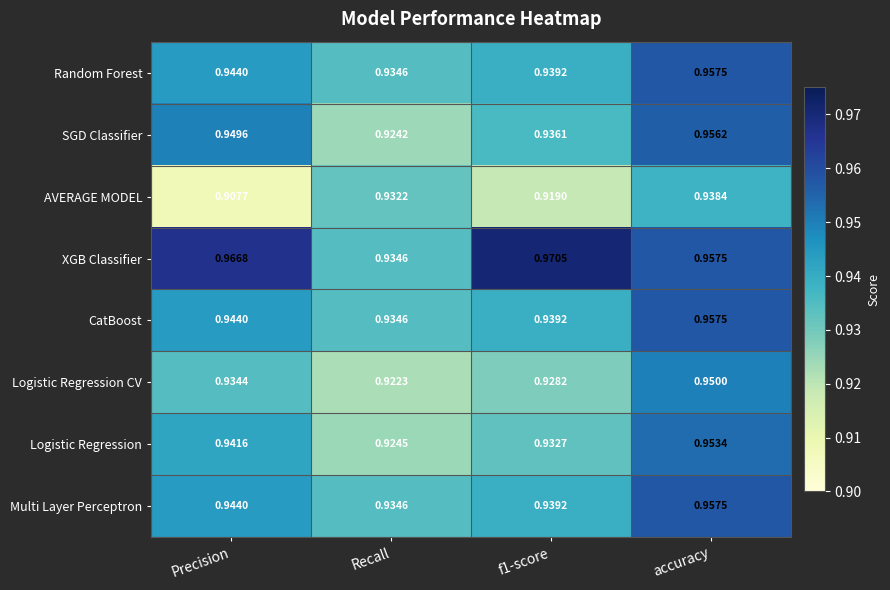

At which label is AVERAGE MODEL closest to 0?

Precision